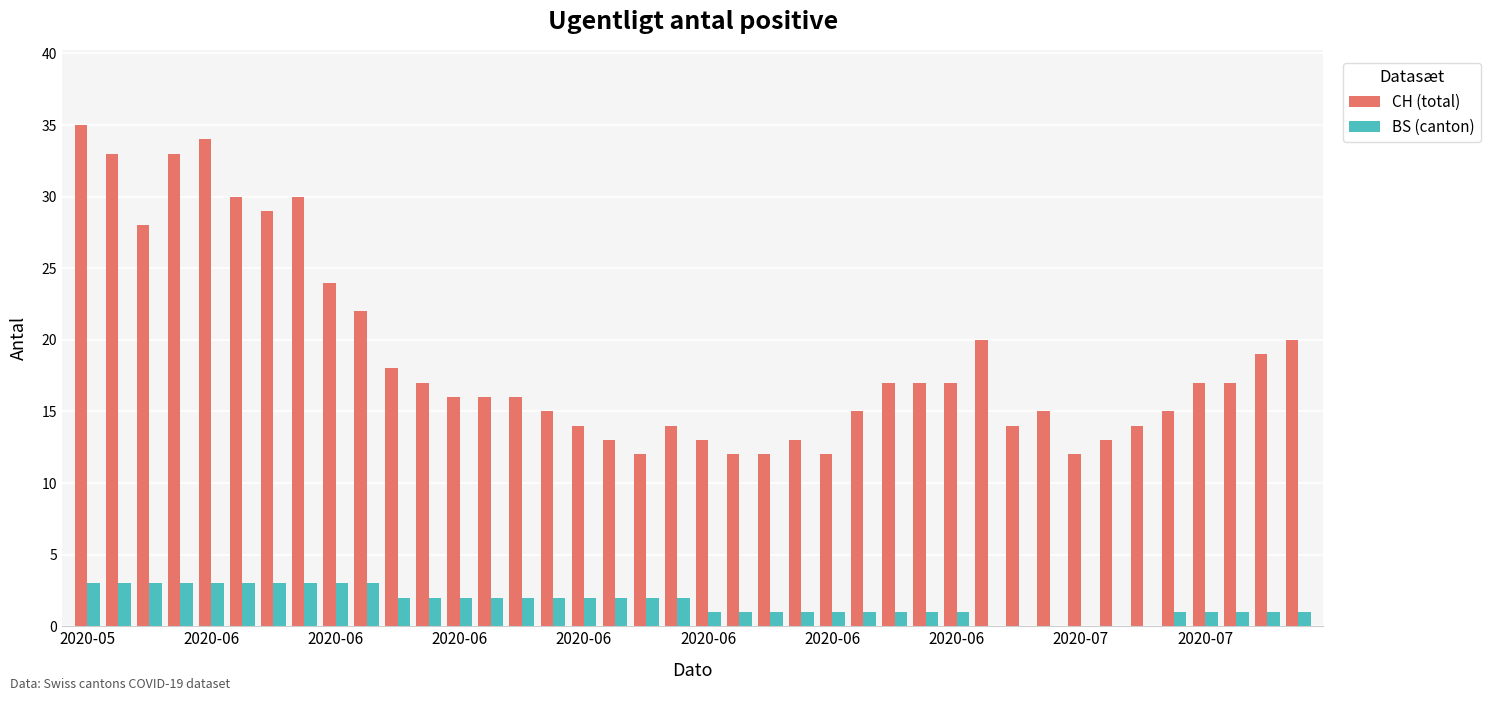

Reading left to right, extract all data points from this chart.

CH (total): 35	33	28	33	34	30	29	30	24	22	18	17	16	16	16	15	14	13	12	14	13	12	12	13	12	15	17	17	17	20	14	15	12	13	14	15	17	17	19	20
BS (canton): 3	3	3	3	3	3	3	3	3	3	2	2	2	2	2	2	2	2	2	2	1	1	1	1	1	1	1	1	1	0	0	0	0	0	0	1	1	1	1	1